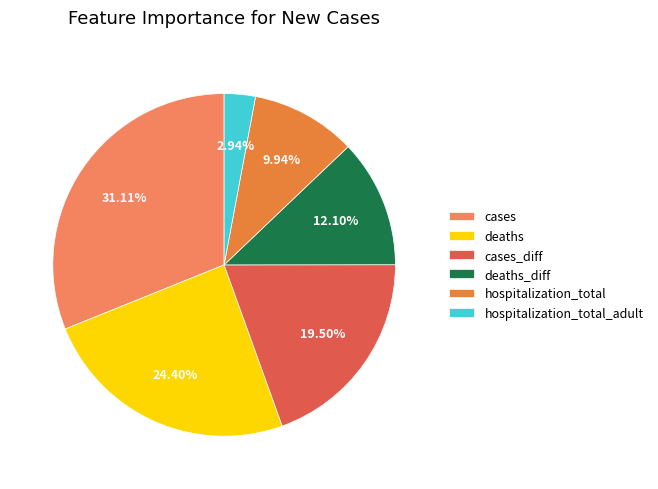

Does deaths account for over 50% of the chart?

No